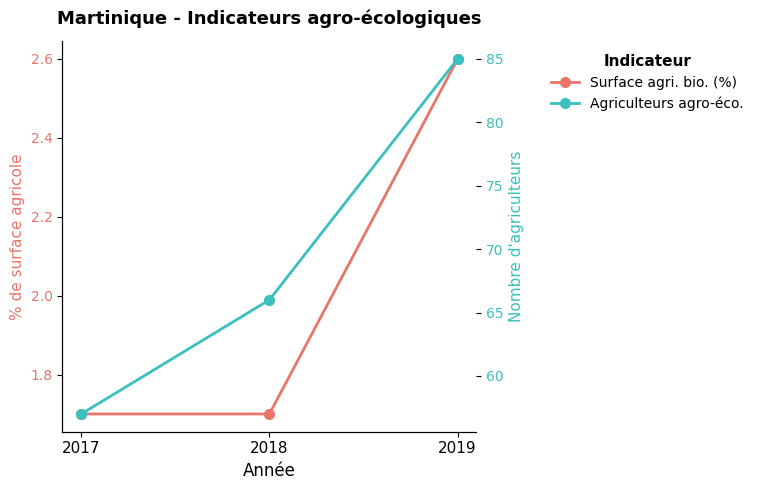

Where is Nombre d'agriculteurs engagés dans une démarche agro-écologique nearest to the value 71?

2018